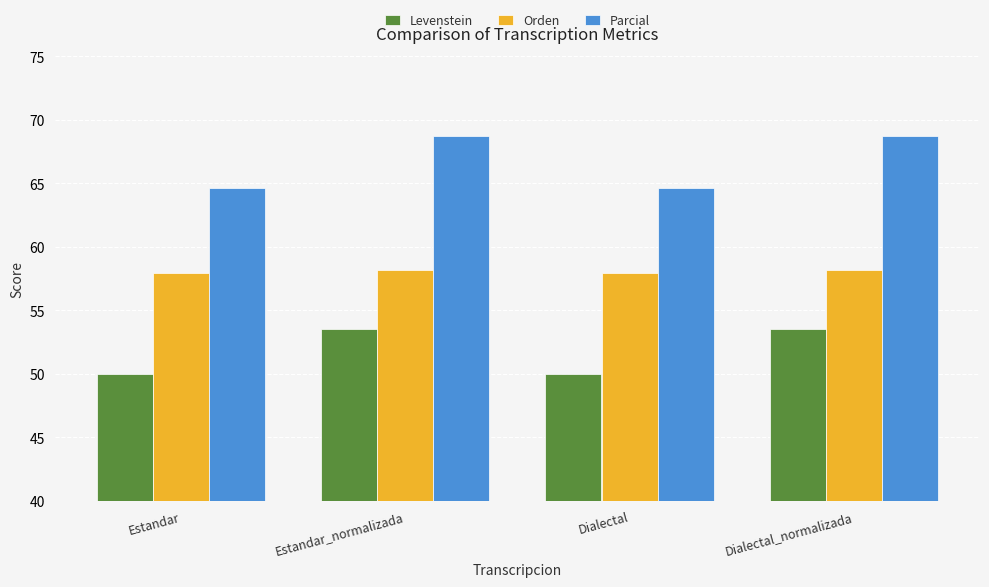

How many series are shown in this chart?

3